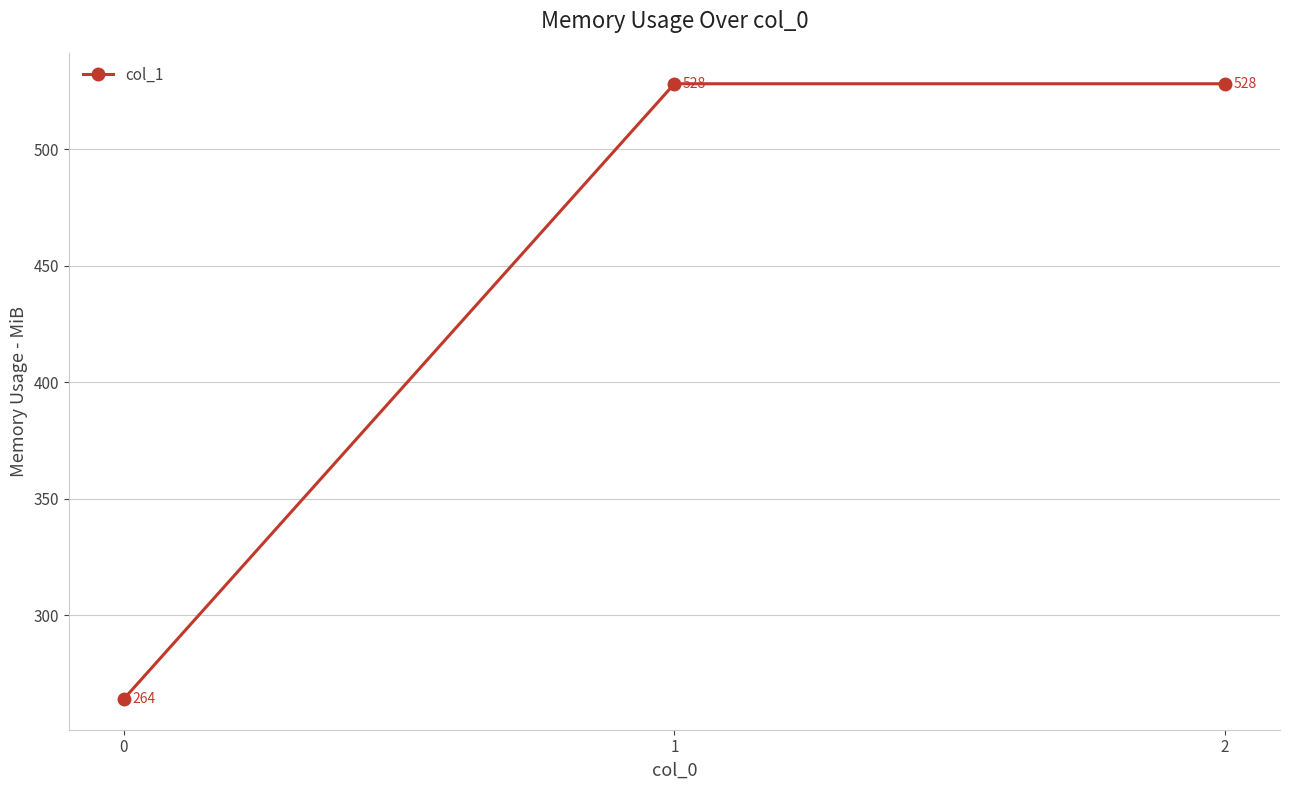

What is the smallest value displayed?

264